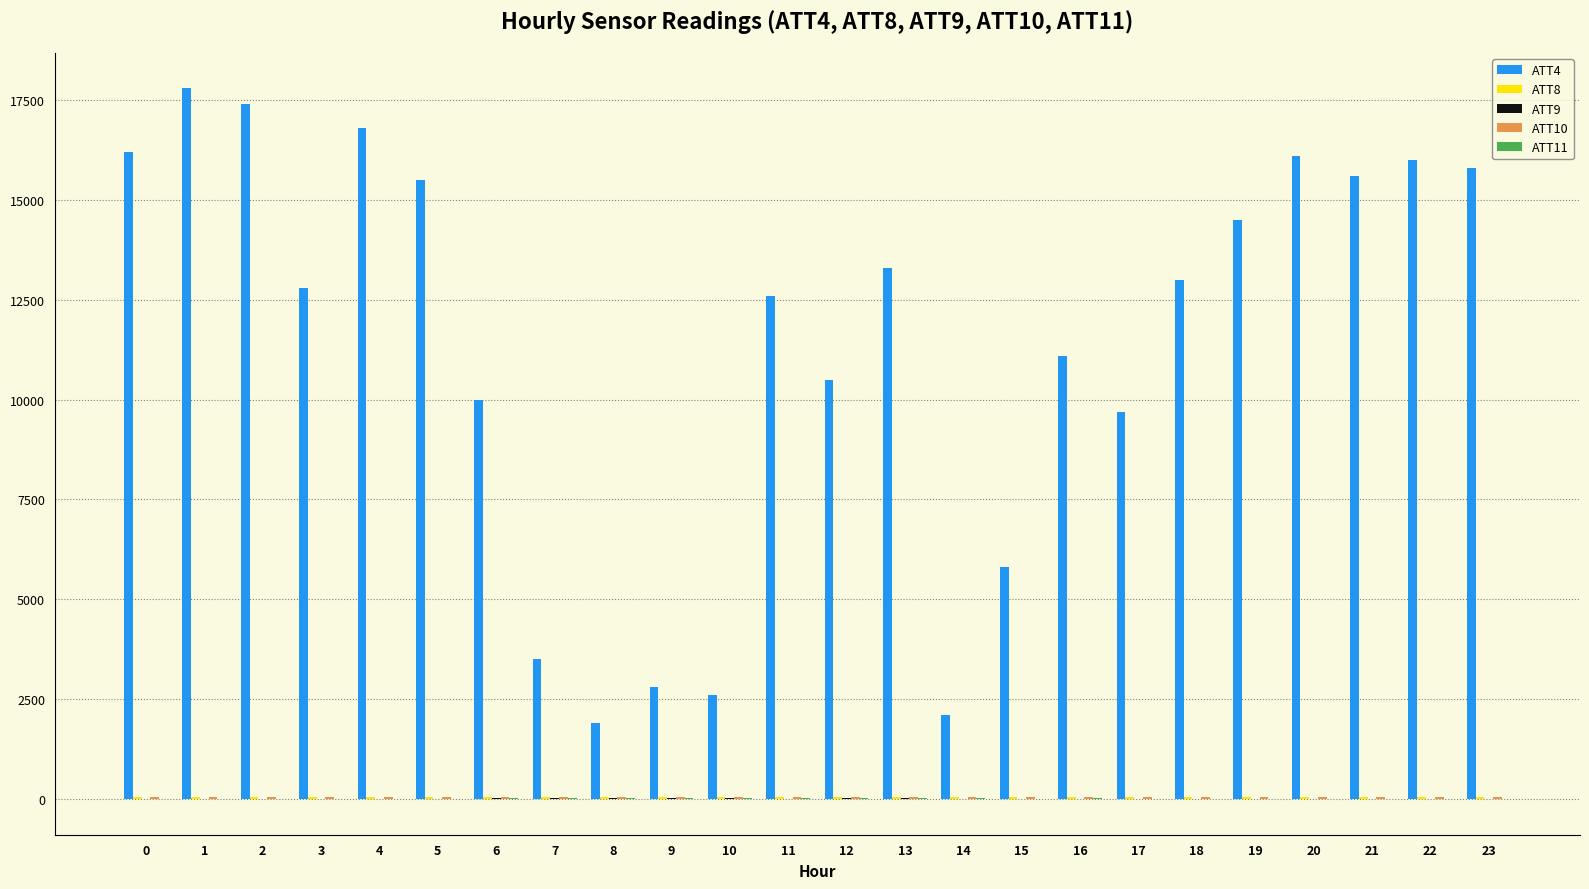

Which series has the largest total across all categories?

ATT4